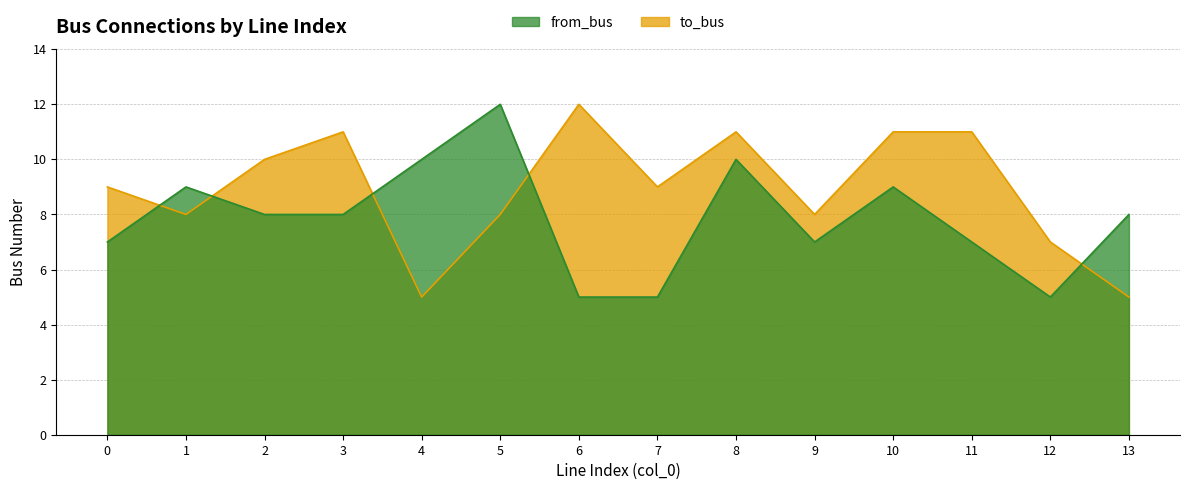

At which category does from_bus reach its first local valley?

9